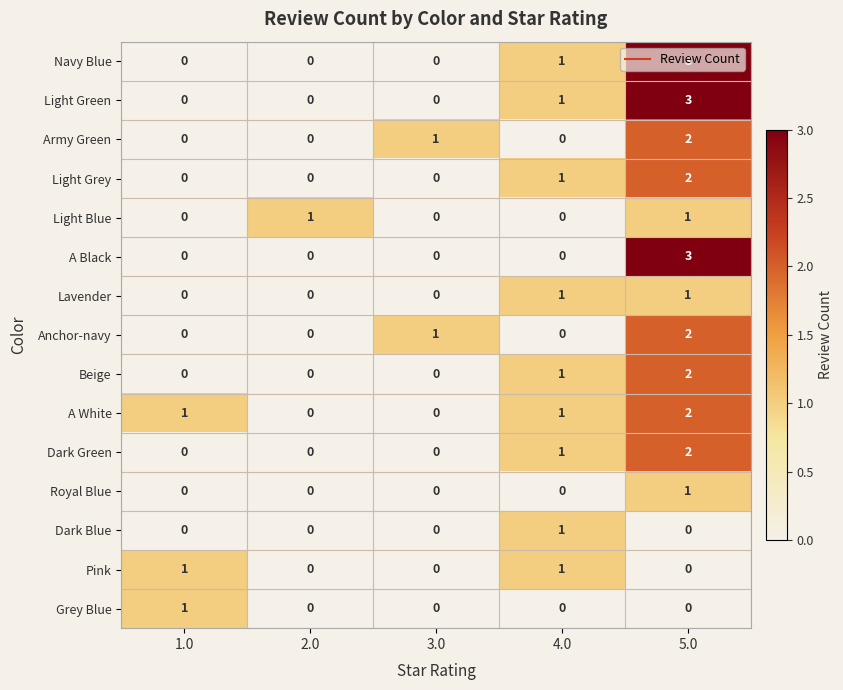

What is the total value across all series at 1.0?

3